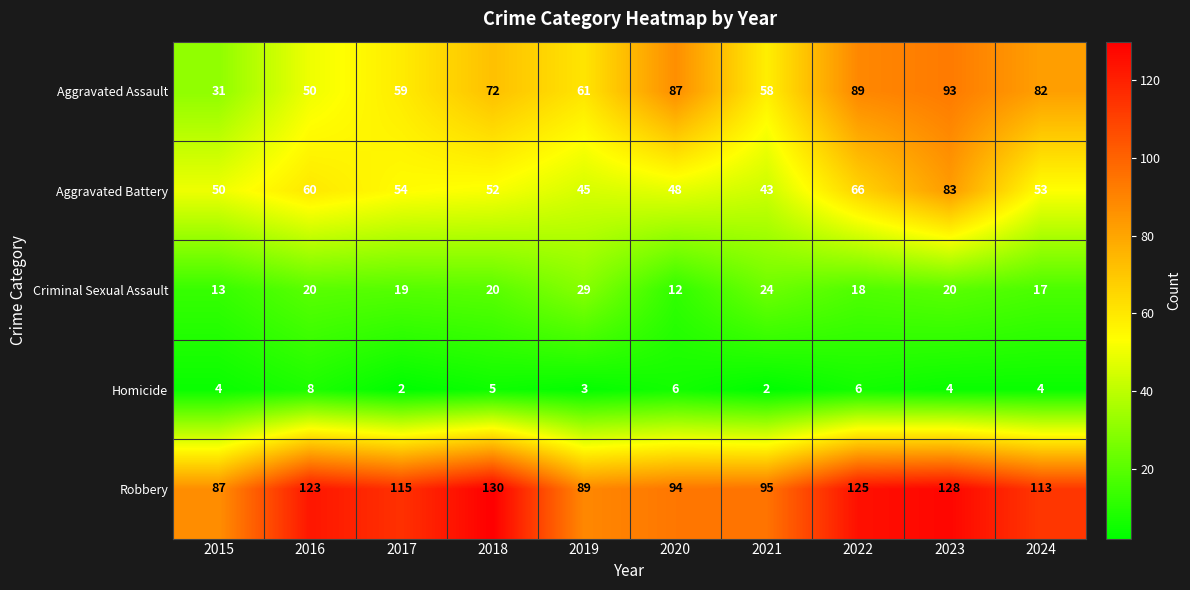

What is the difference between the maximum and minimum values in the Aggravated Battery series?

40